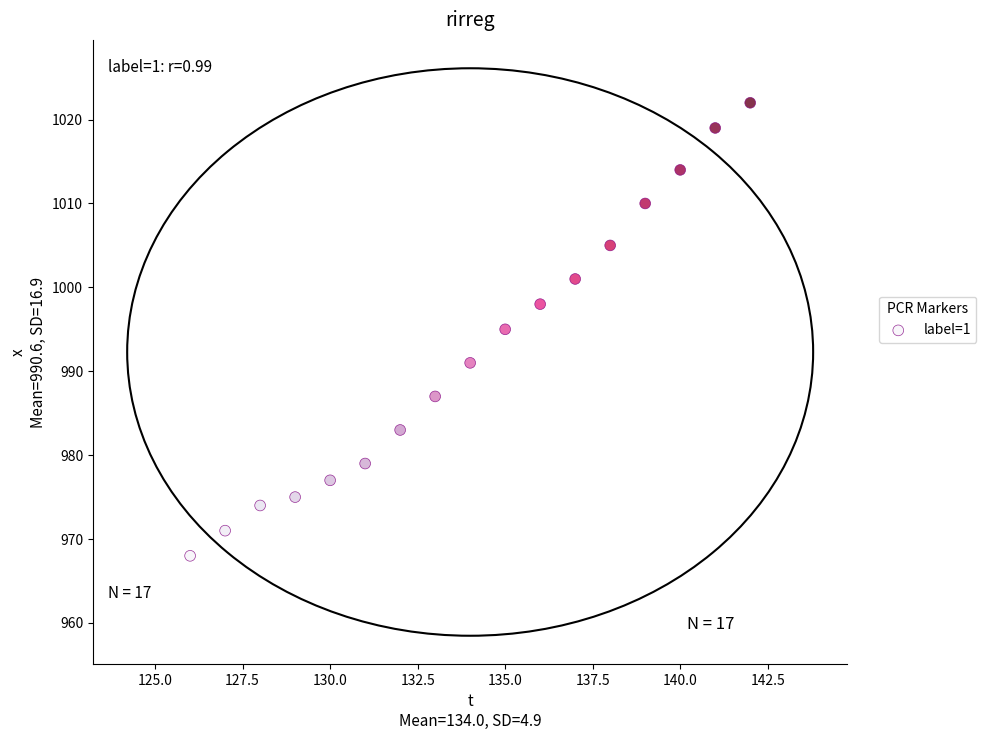

What is the range of Y values (max minus min)?

54